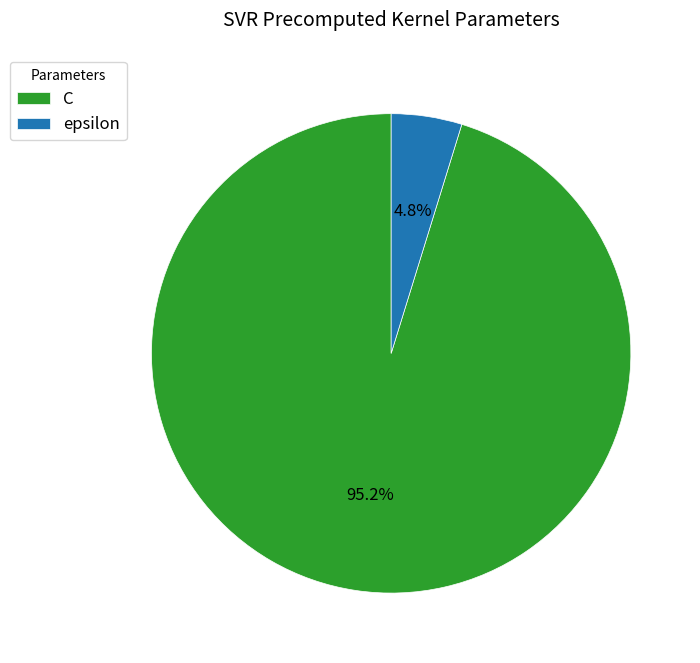

To the nearest percent, what percentage of the pie is epsilon?

5%